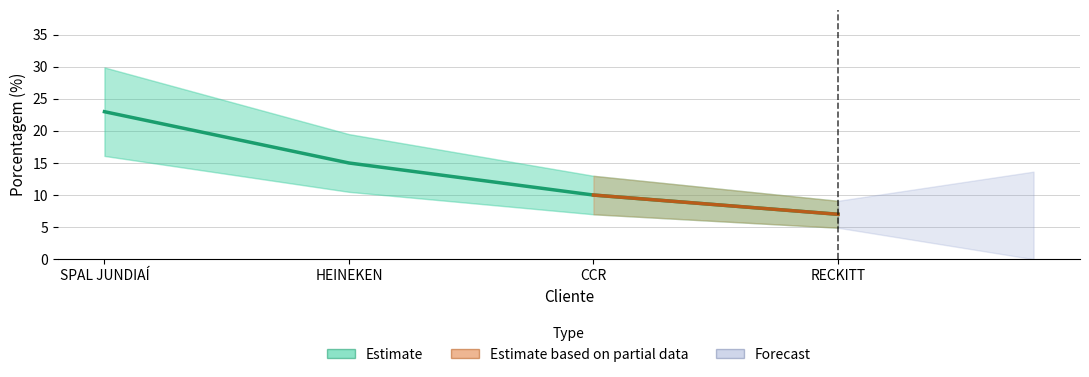

Is it true that the value at RECKITT is 2?

False